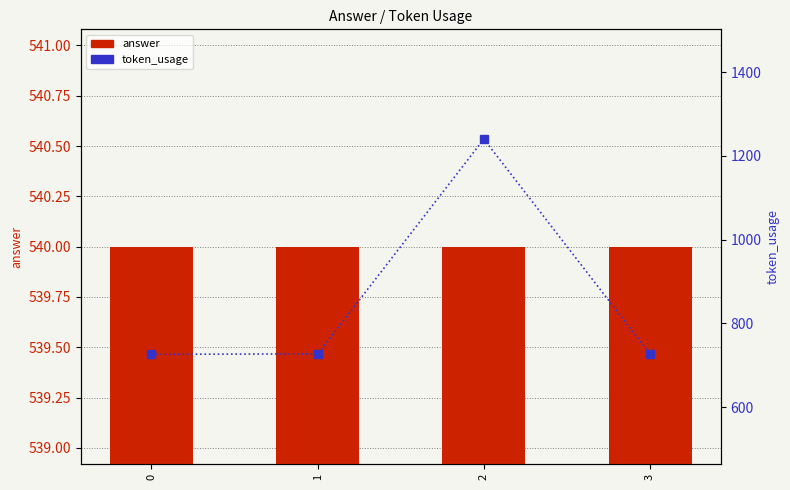

What are all the series names shown in the legend?

answer, token_usage